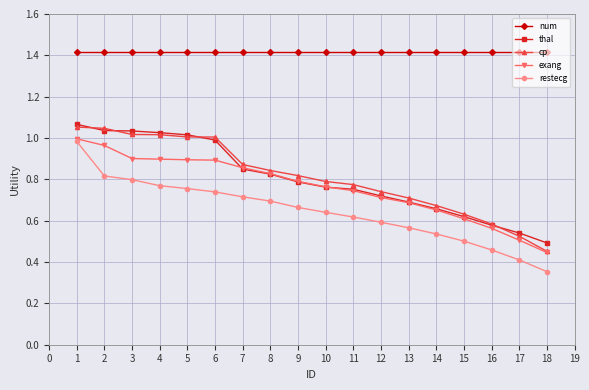

Which series has the largest range (max minus min)?

restecg